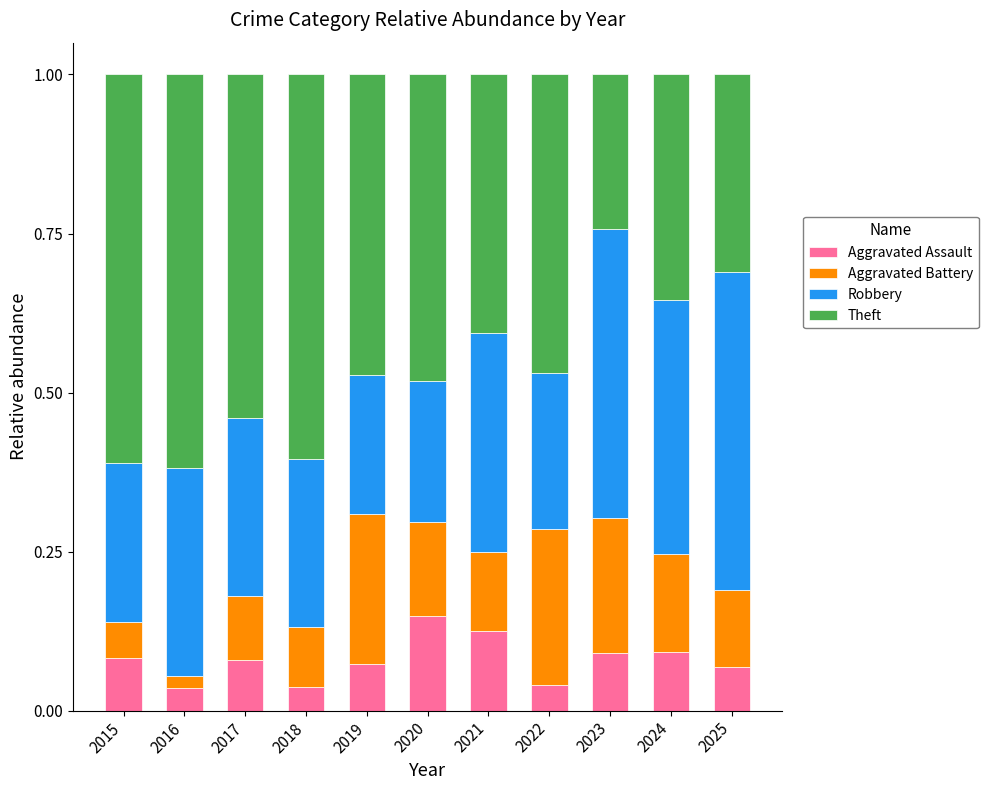

What is the total value across all series at 2024?

1.0